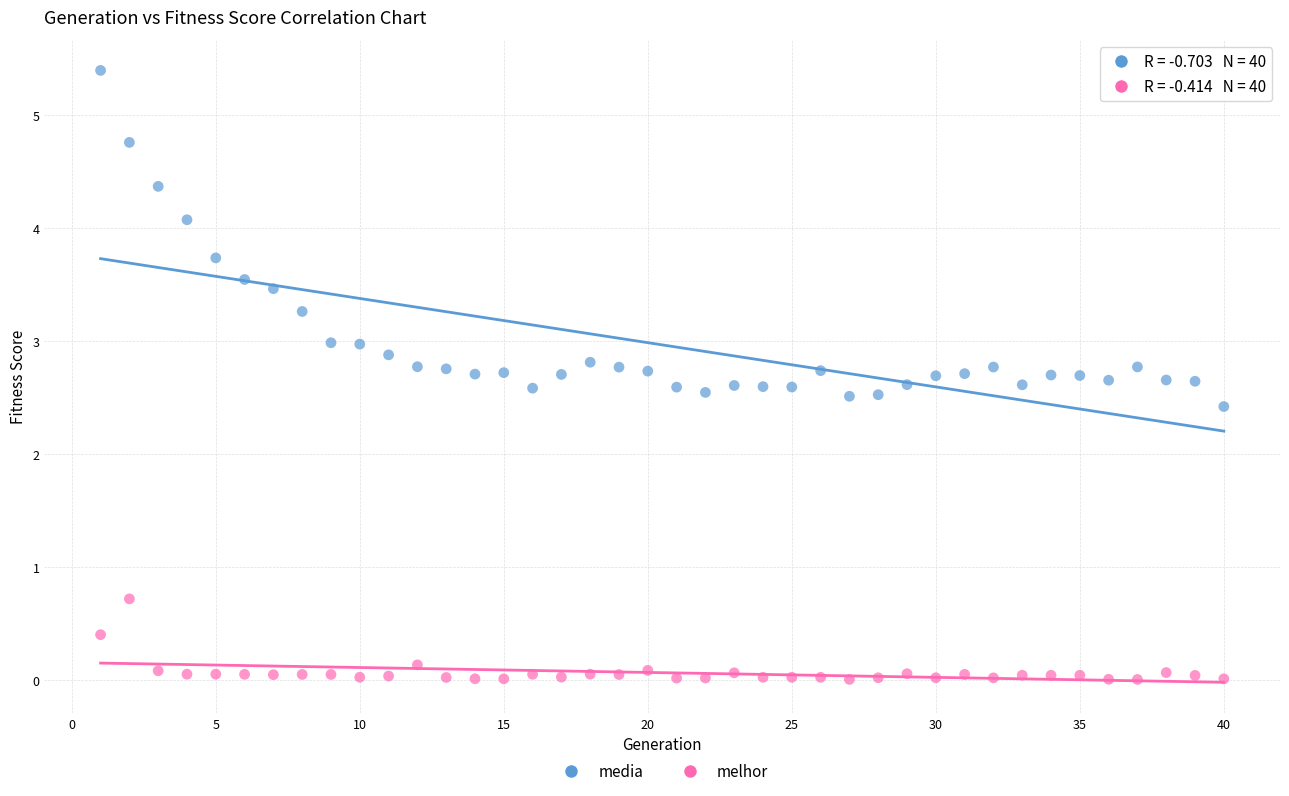

What are all the series names shown in the legend?

media, melhor